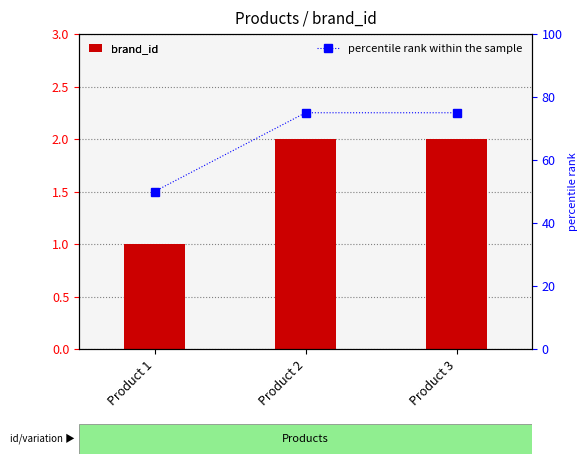

Which series has the largest total across all categories?

percentile rank within the sample